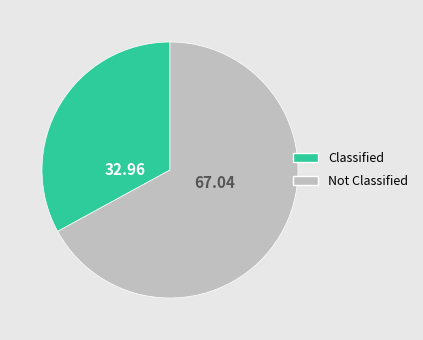

Rank the categories by value from lowest to highest.

Classified, Not Classified